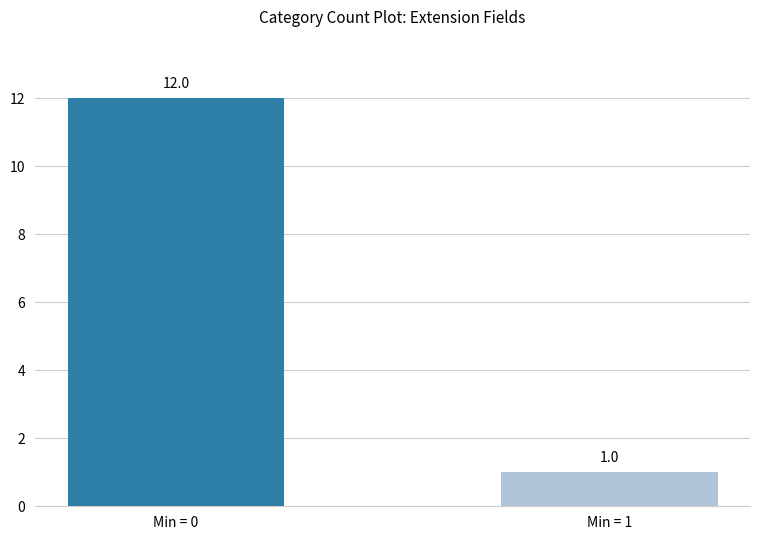

Between Min = 1 and Min = 0, which is larger?

Min = 0